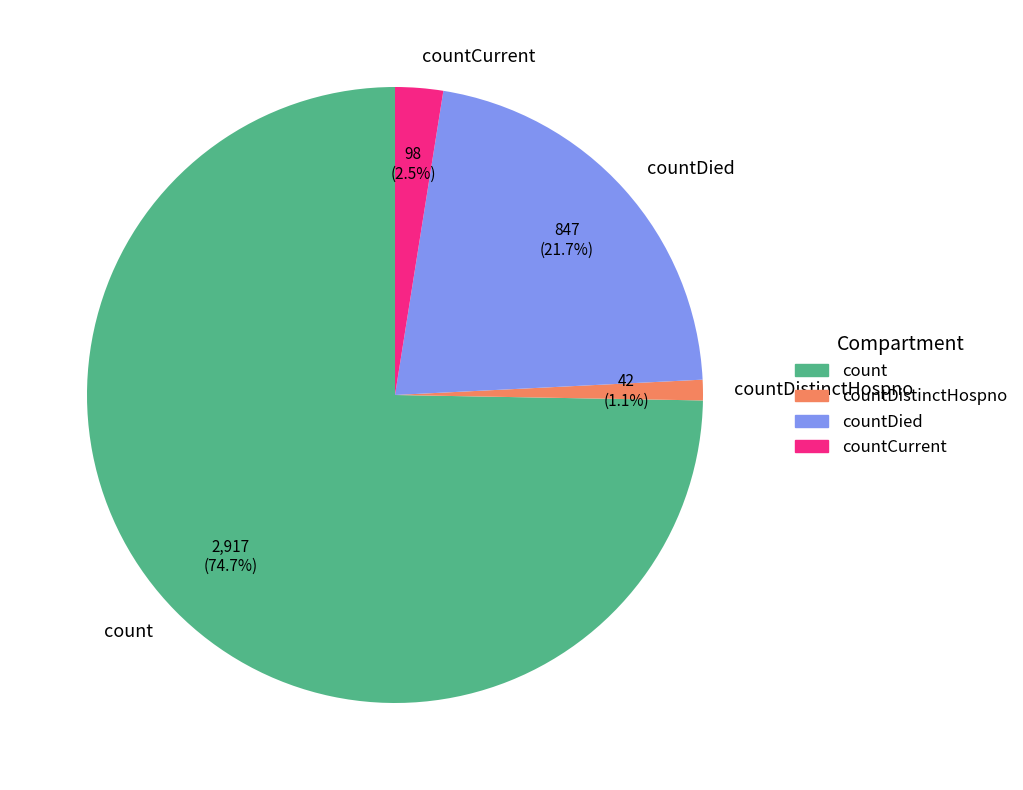

Approximately how many times larger is the value at countDistinctHospno compared to countCurrent?

0.4